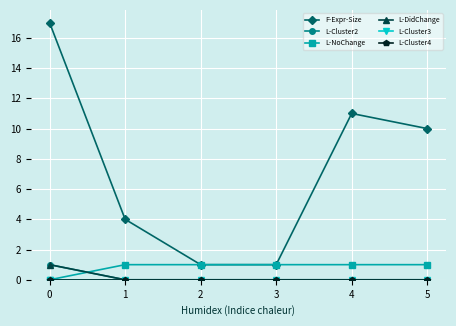

Does the chart have visible grid lines?

Yes